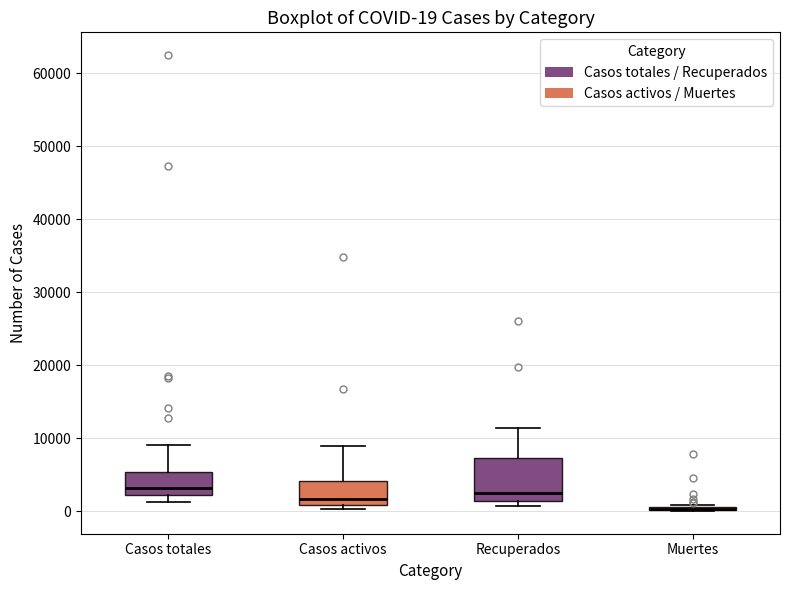

Which box is the tallest, from its lower edge to its upper edge?

Recuperados